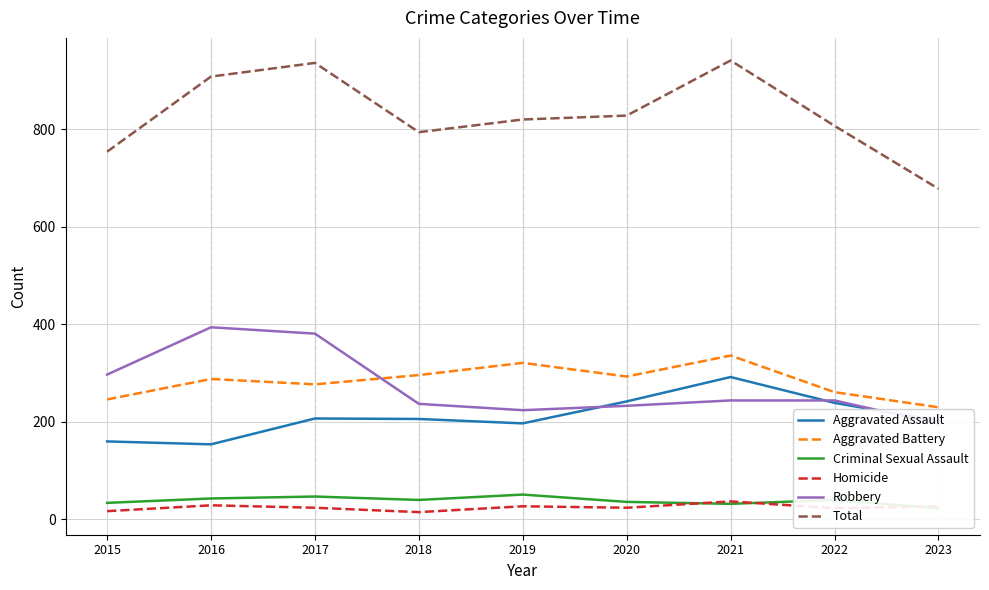

What is the highest value of the Total series?

941